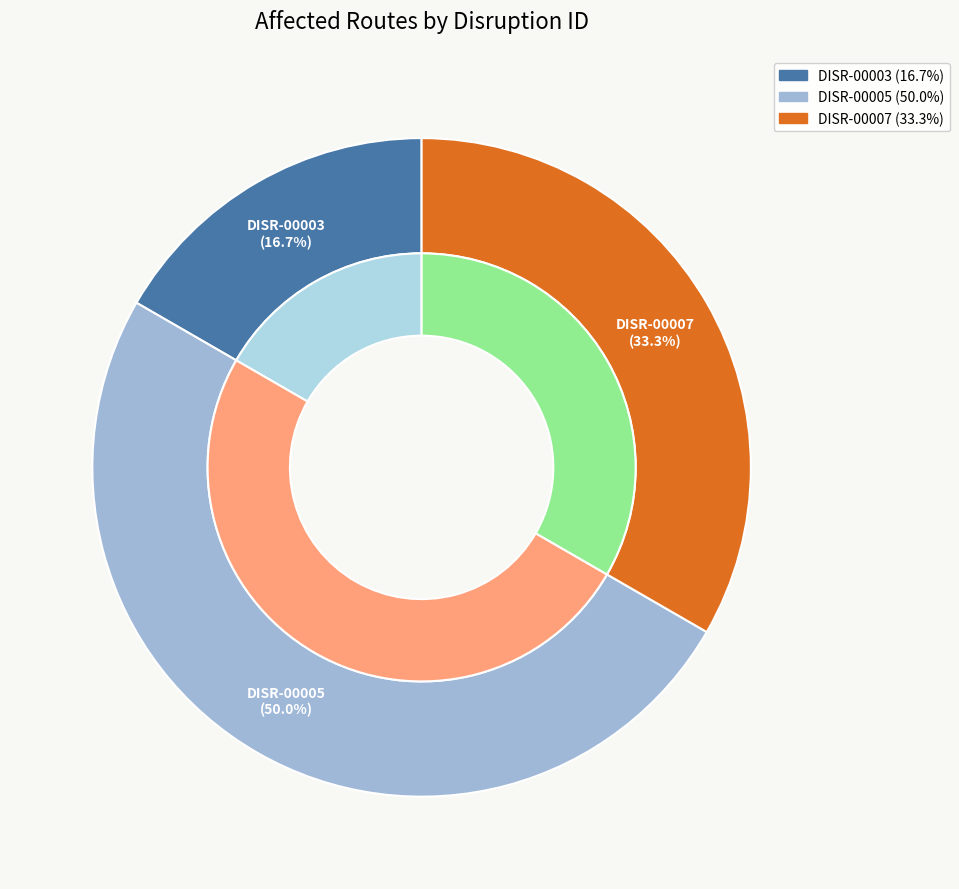

Approximately how many times larger is the value at DISR-00007 compared to DISR-00003?

2.0